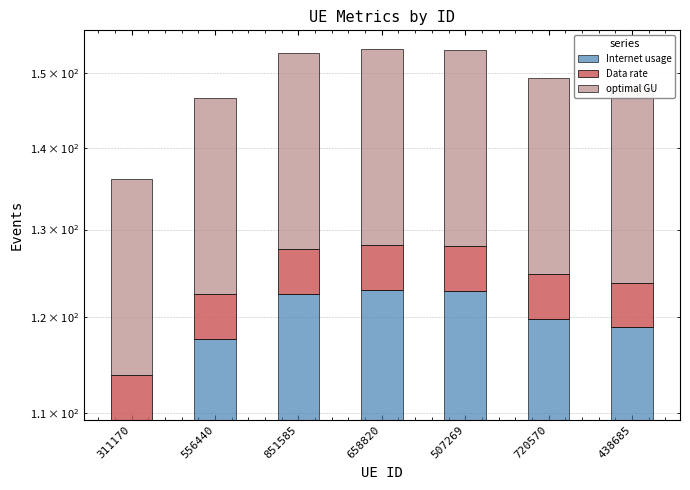

The value of Data rate at 720570 is 5.0. True or false?

True